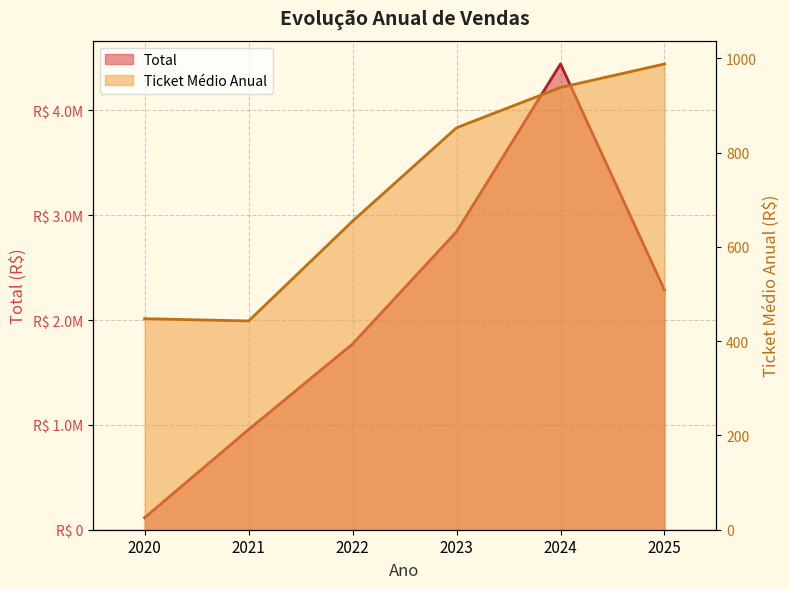

List the series in order of their peak value, lowest first.

Ticket Médio Anual, Total